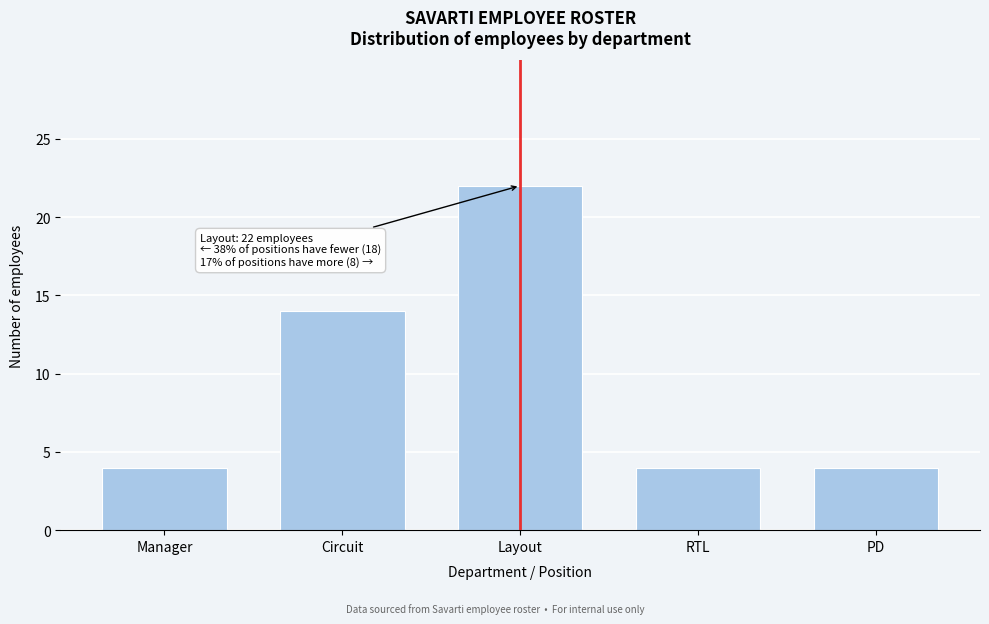

Reading left to right, transcribe all the data shown in this chart.

Manager=4	Circuit=14	Layout=22	RTL=4	PD=4